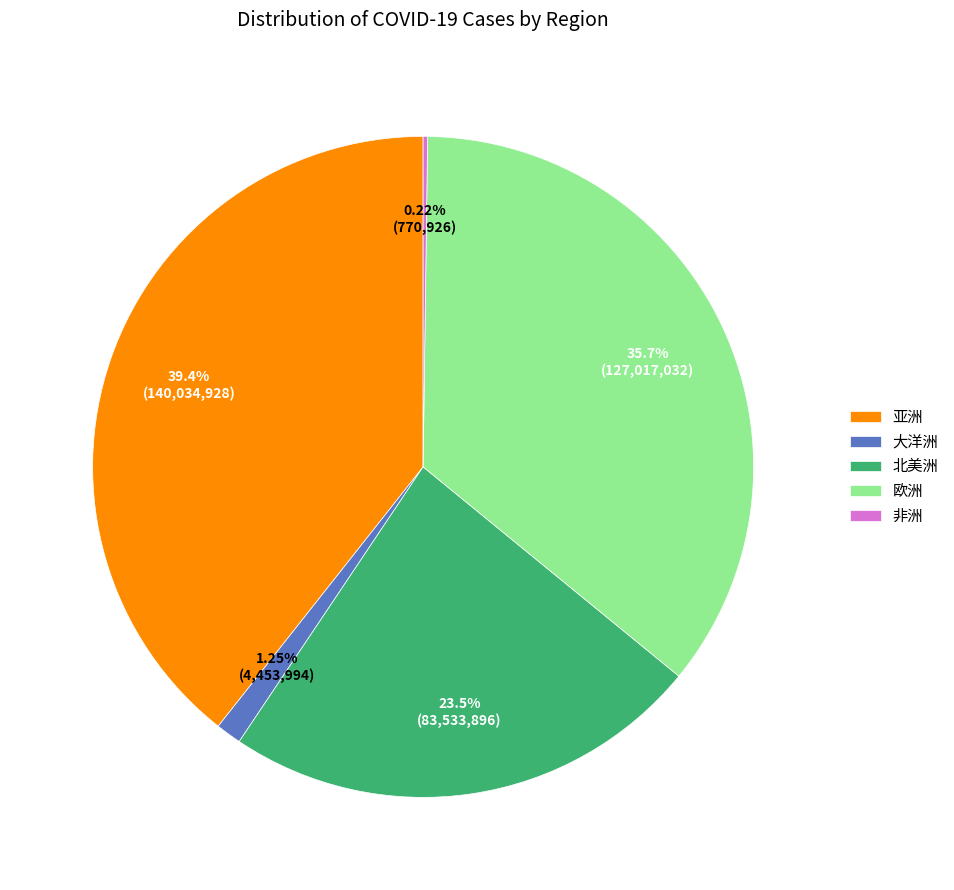

What is the largest slice in the pie chart?

亚洲